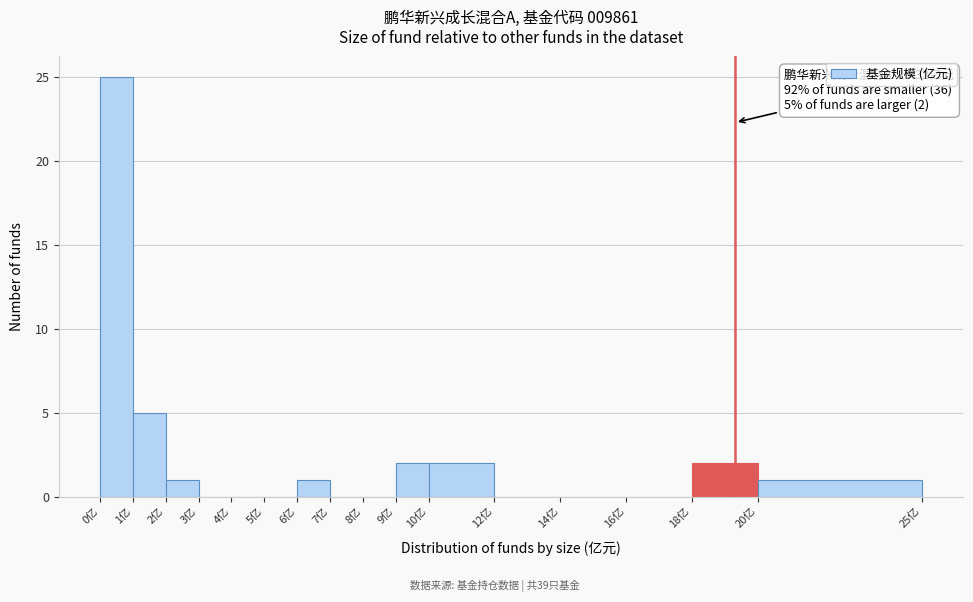

Over which range of the x-axis is the bar tallest?

0 to 1